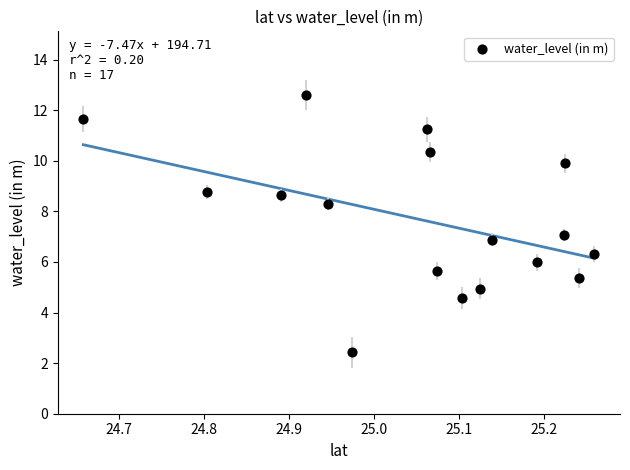

What is the range of Y values (max minus min)?

10.2